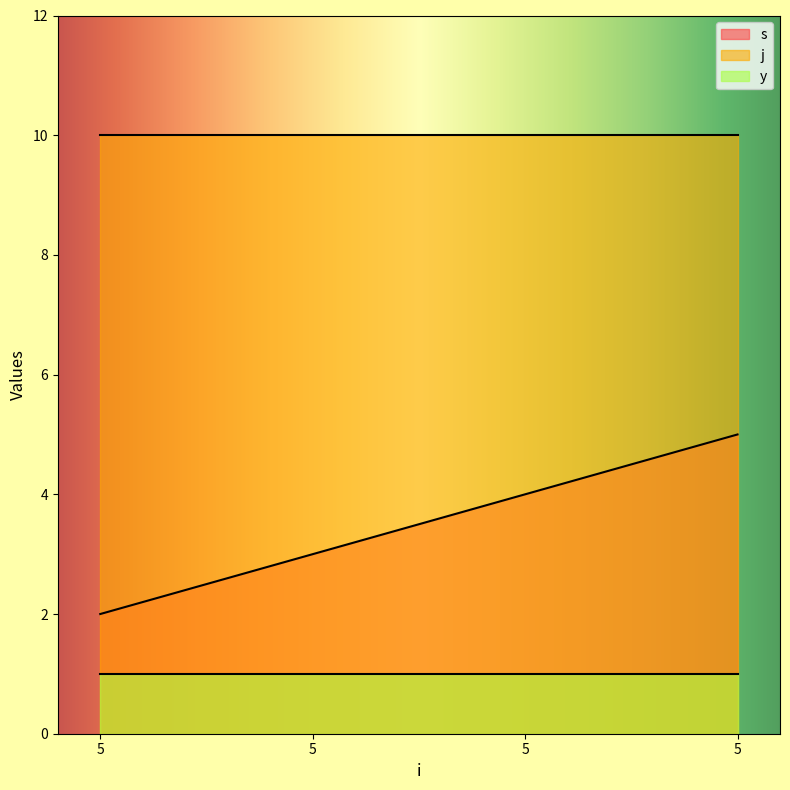

Between 5 and 5, which is larger?

5